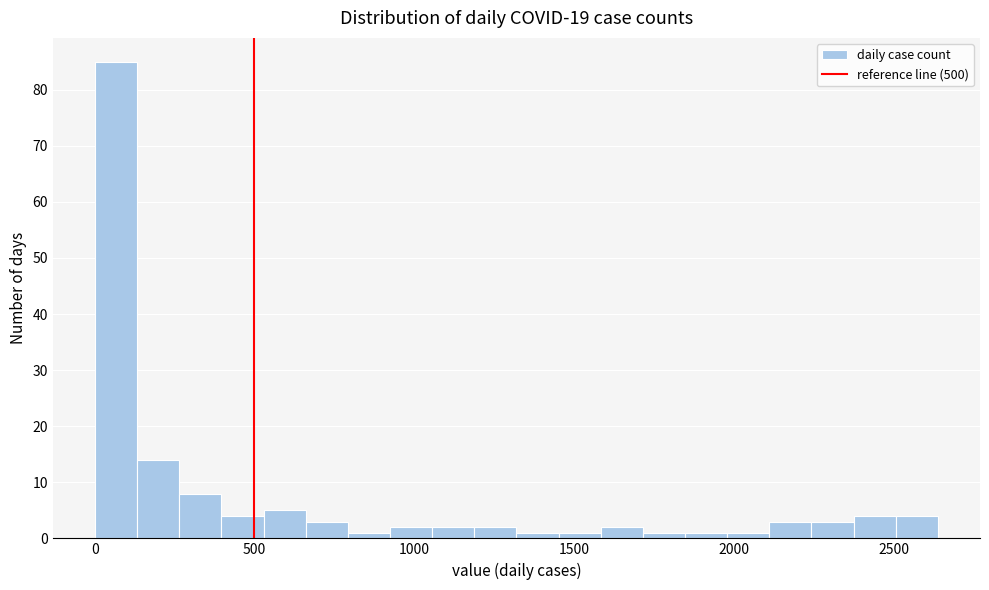

Read against the x-axis, roughly where is the centre of the tallest bar?

50